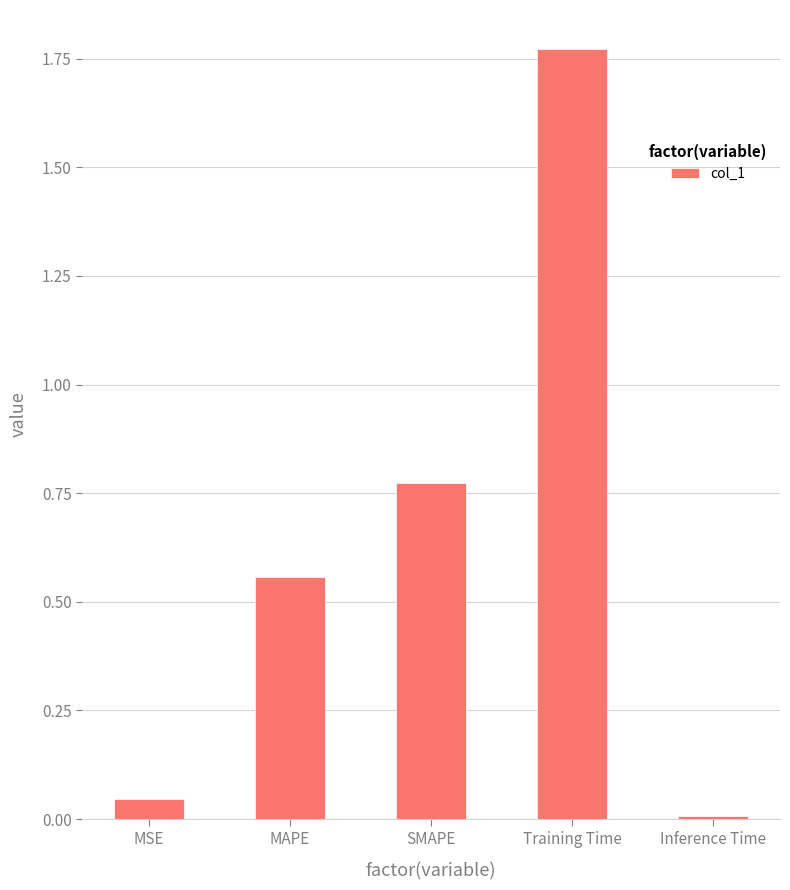

Which category has the lowest value across all series?

Inference Time